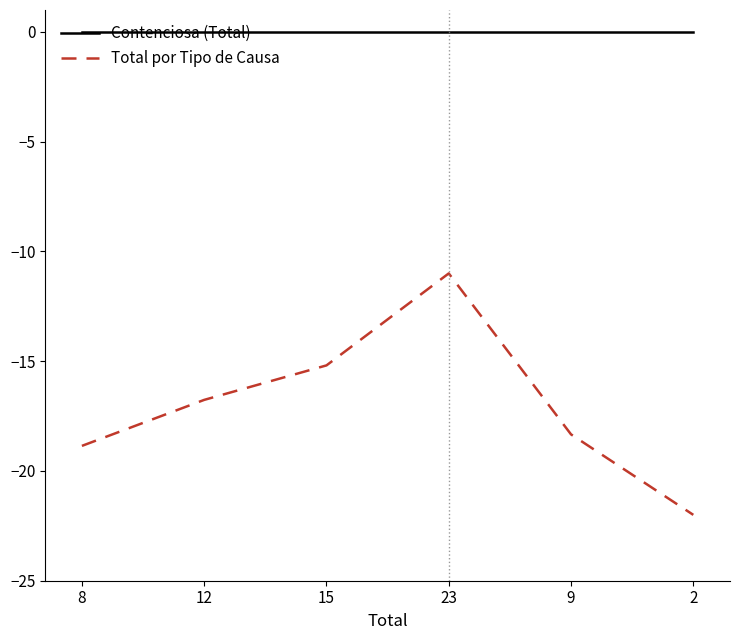

What is the minimum value shown in the chart?

-22.0